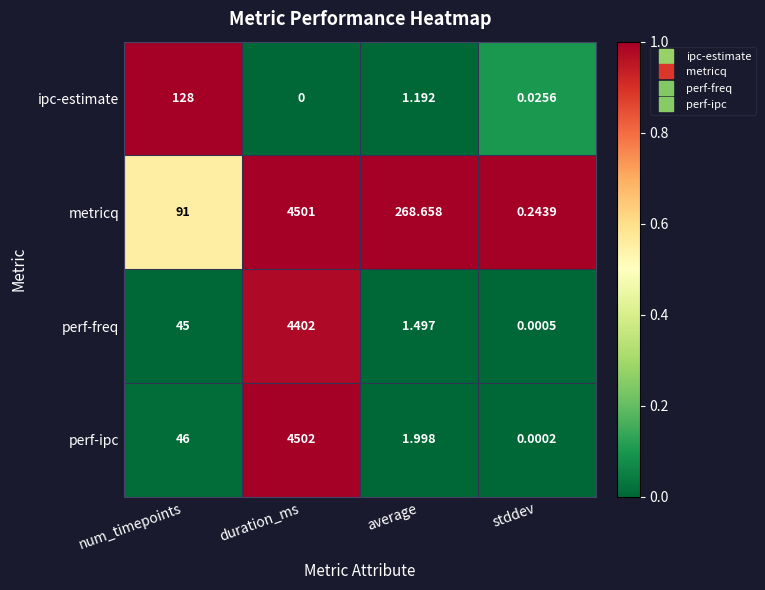

At duration_ms, list the series in order from largest to smallest.

perf-ipc, metricq, perf-freq, ipc-estimate